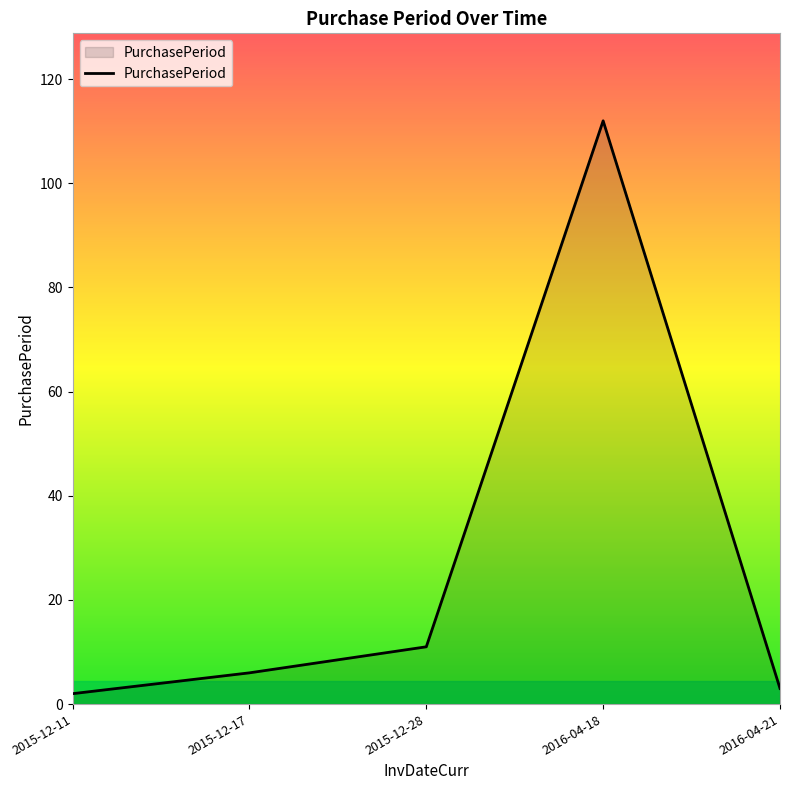

Reading right to left, what are all the values shown in this chart?

3	112	11	6	2